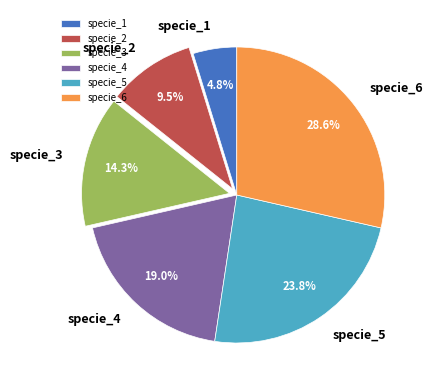

Is there any slice that represents more than half of the pie?

No